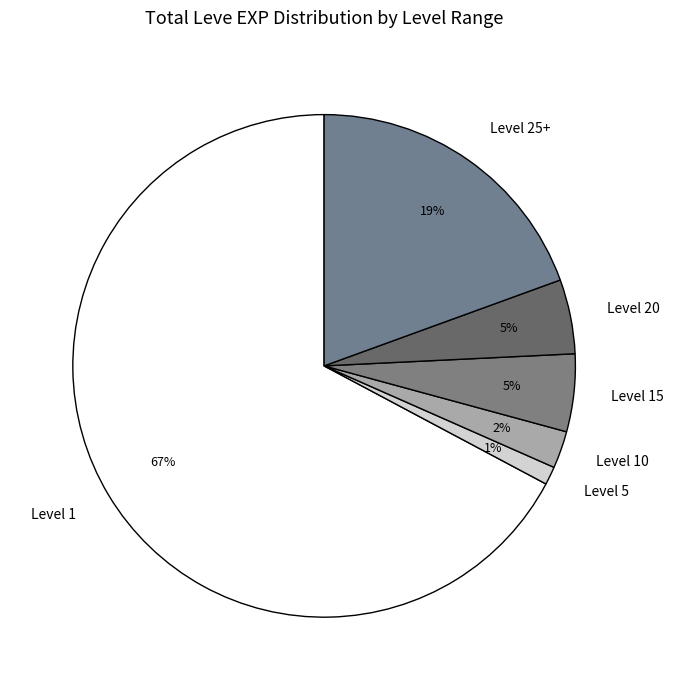

True or false: Level 15 accounts for 5% of the total.

True